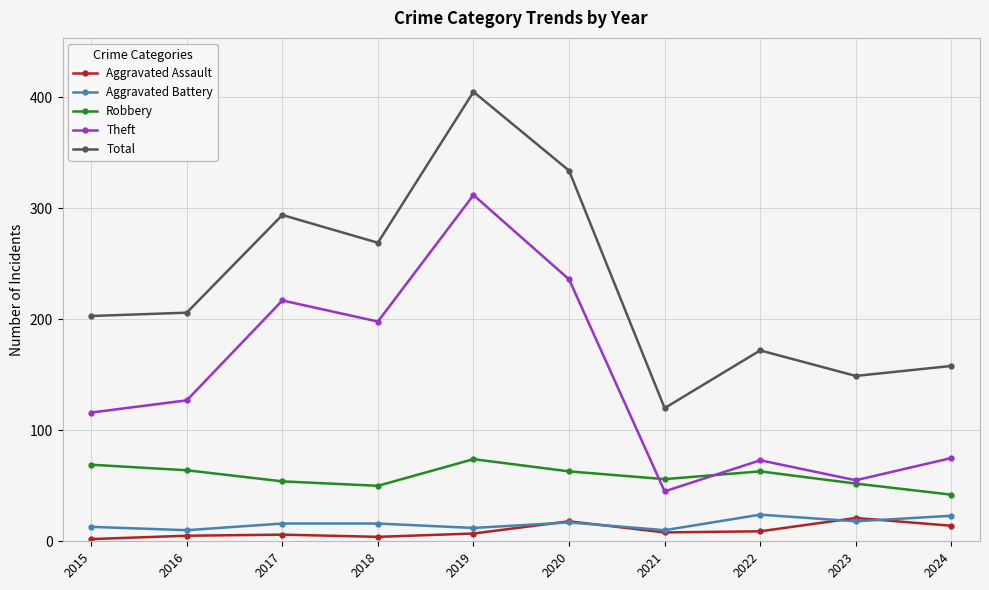

Does the chart display data point markers on the line(s)?

Yes